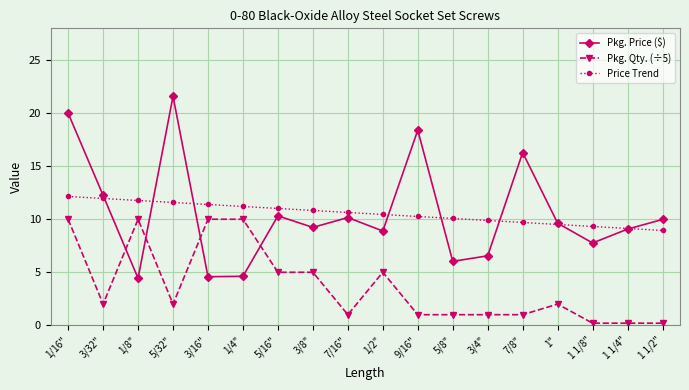

Which series has the largest range (max minus min)?

Pkg. Price ($)